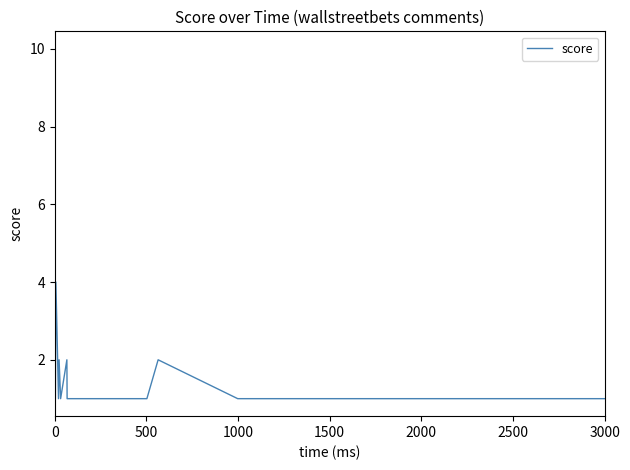

What is the maximum value shown in the chart?

10